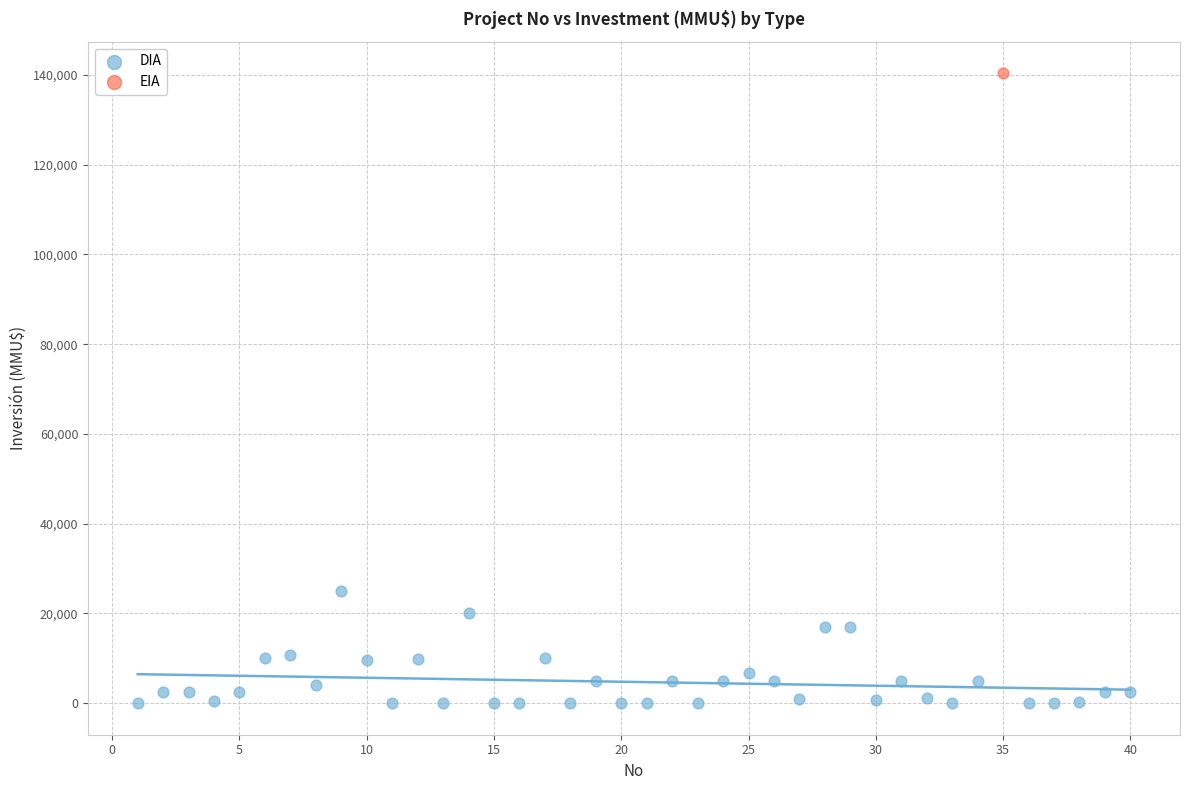

What are all the series names shown in the legend?

DIA, EIA